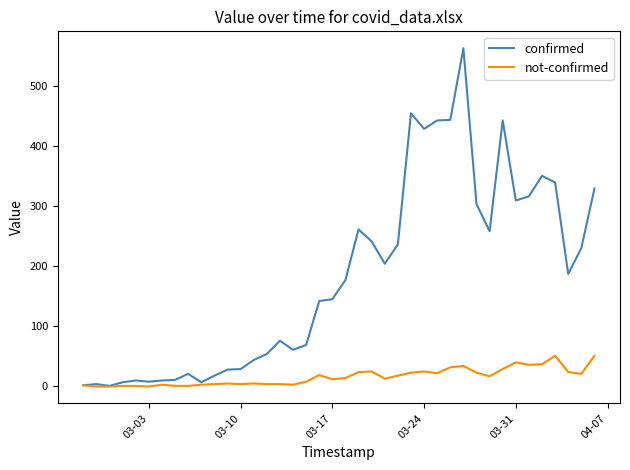

Rank the series by their average value, from highest to lowest.

confirmed, not-confirmed